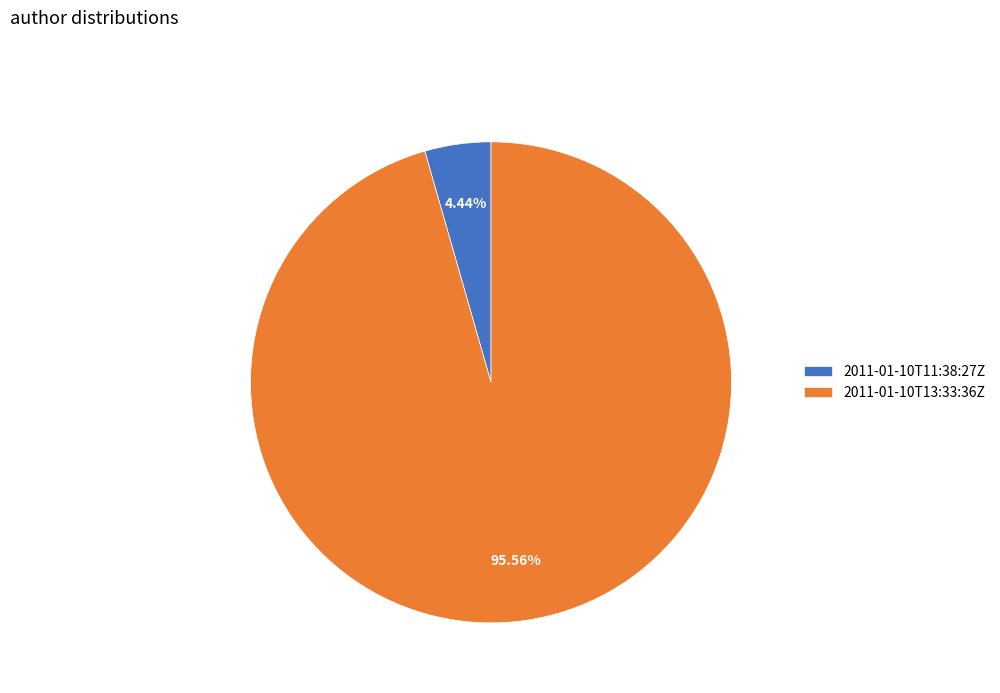

What percentage is the 2011-01-10T11:38:27Z slice, to the nearest percent?

4%